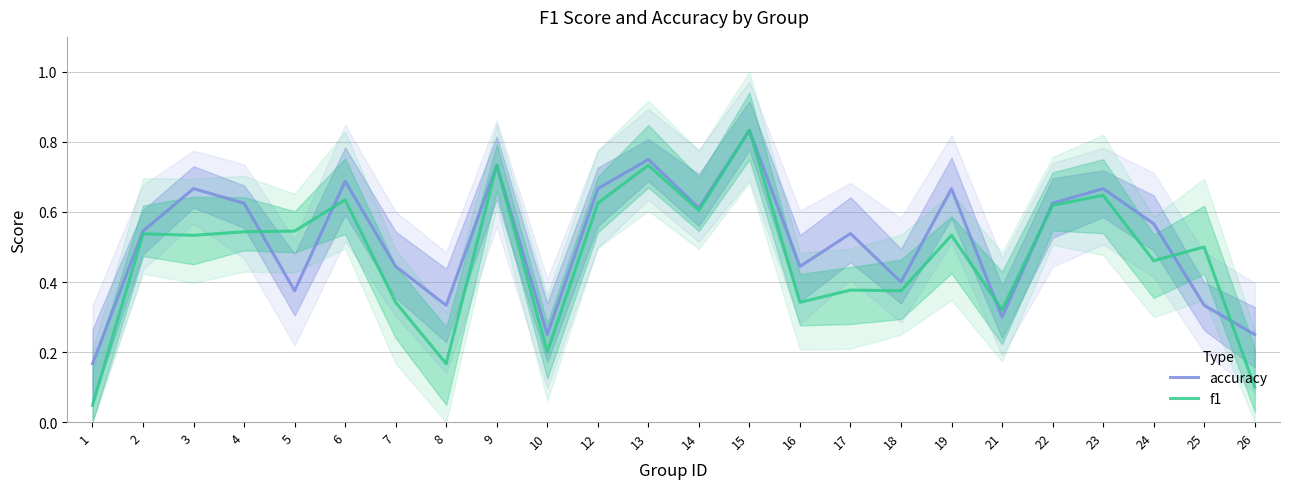

What is the difference between the maximum and minimum values in the accuracy series?

0.7